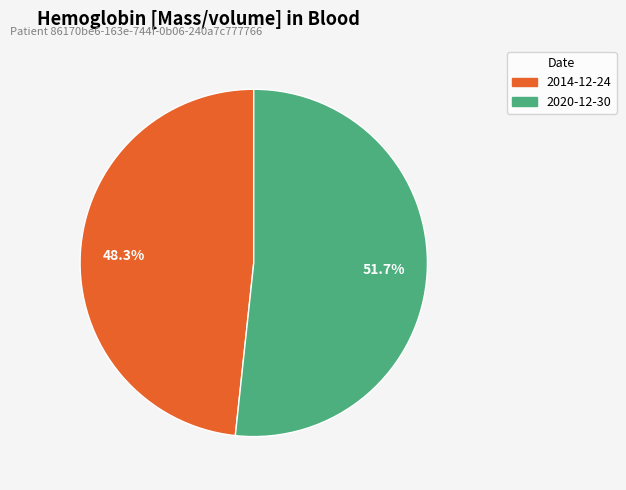

Do 2020-12-30 and 2014-12-24 together represent more than half of the pie?

Yes